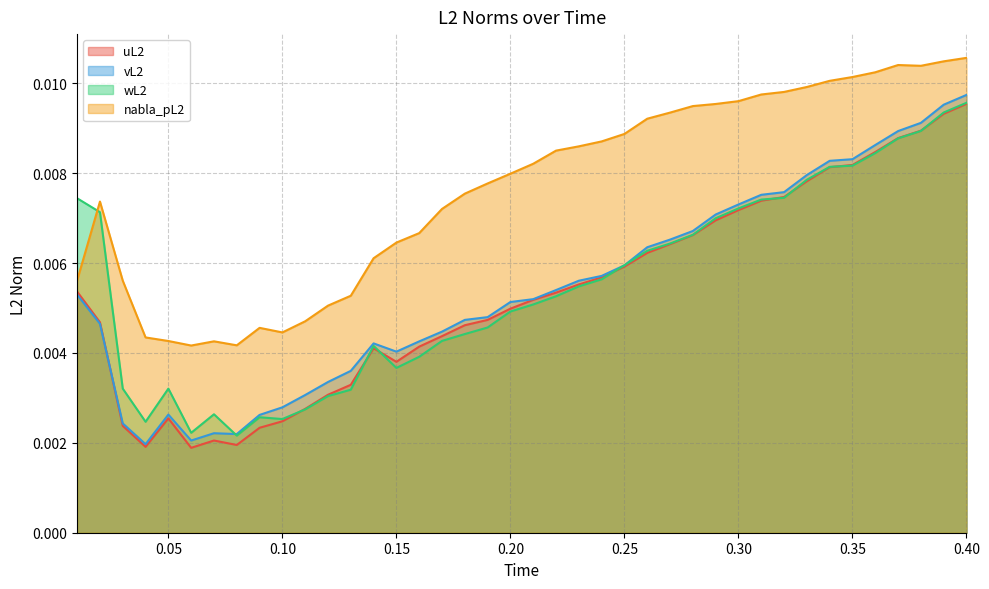

Between 0.24 and 0.26, which series saw the biggest shift?

vL2